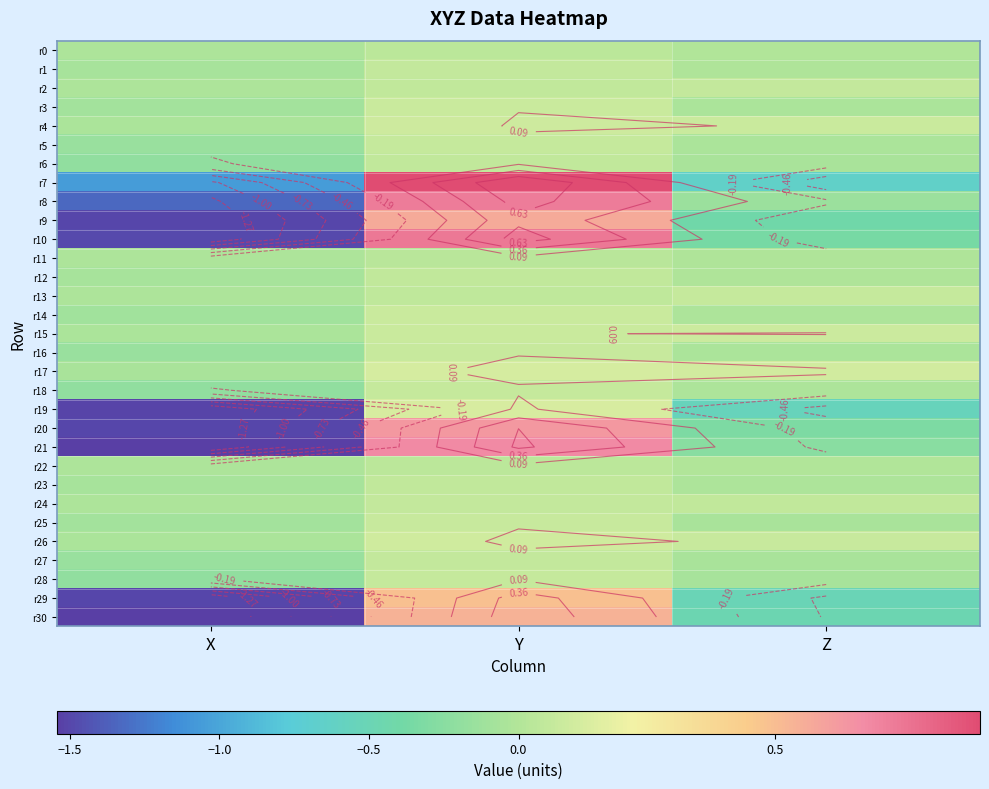

At which label does r10 reach its peak?

Y